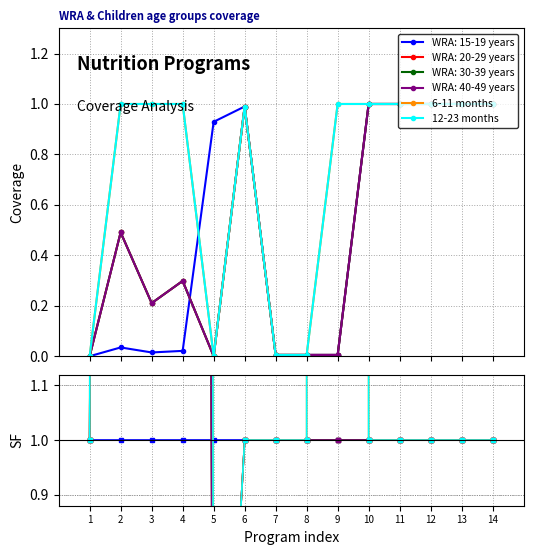

Does the chart display data point markers on the line(s)?

Yes